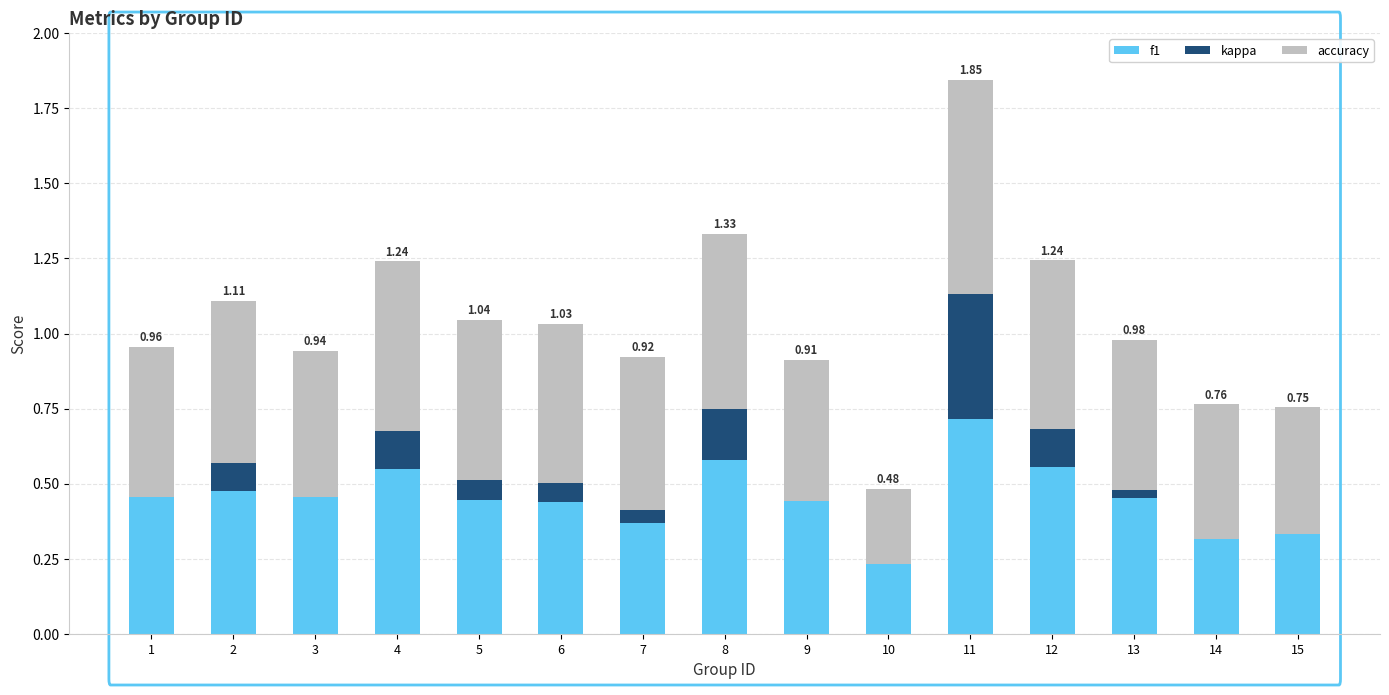

At which category is the sum across all series the highest?

11